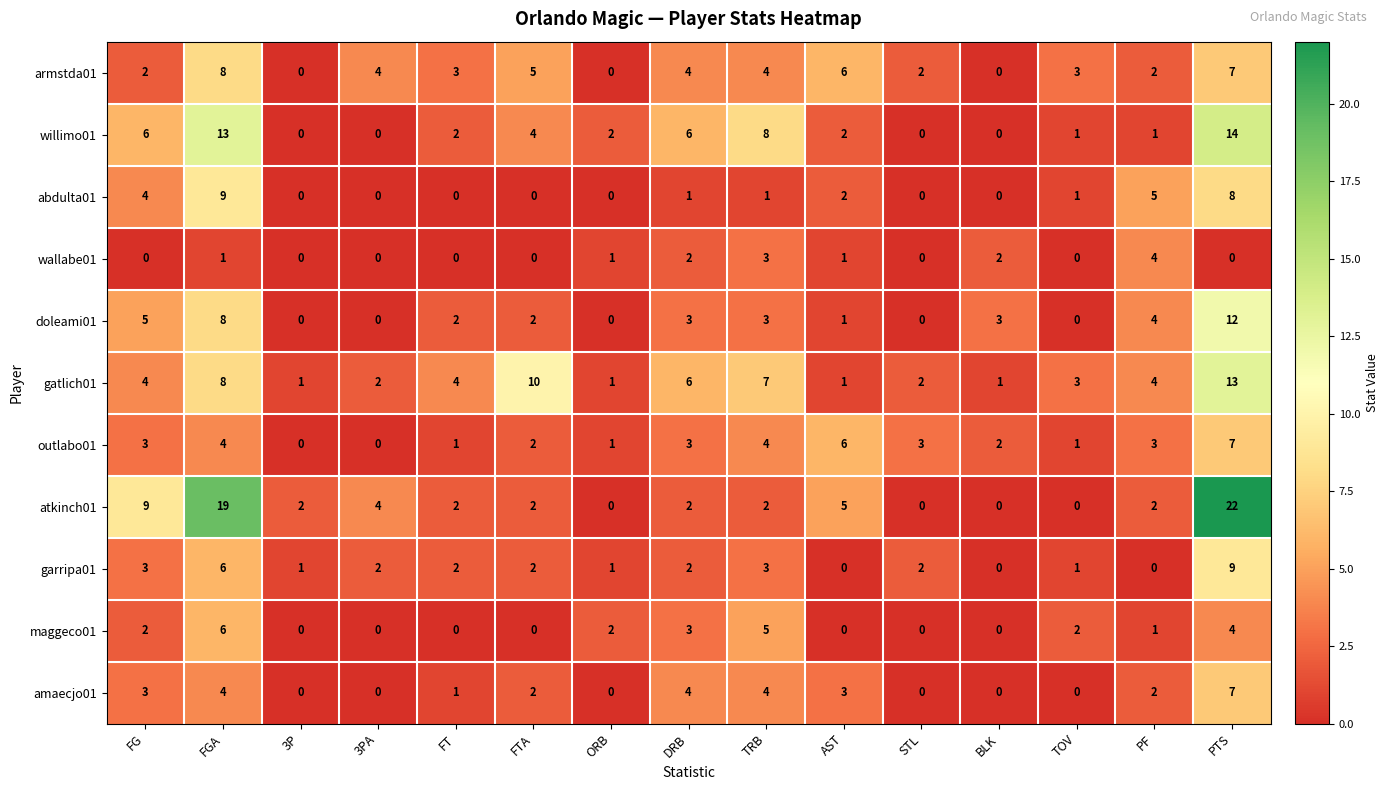

What is the highest value of the amaecjo01 series?

7